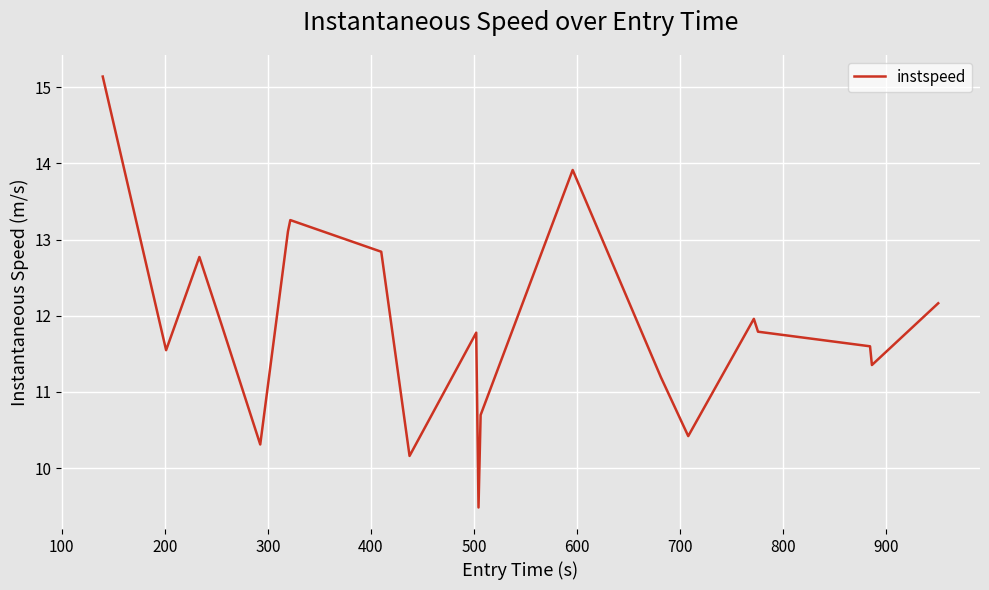

What is the maximum value shown in the chart?

15.1